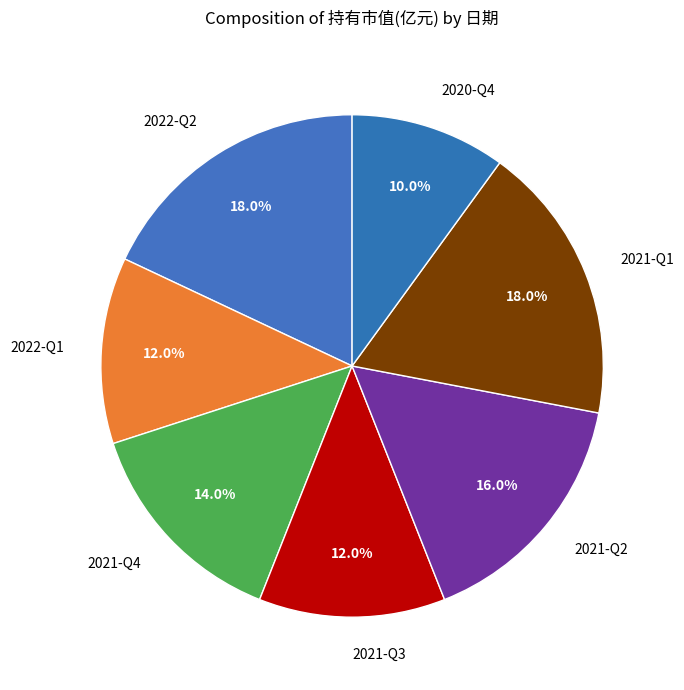

How many segments does this pie chart have?

7